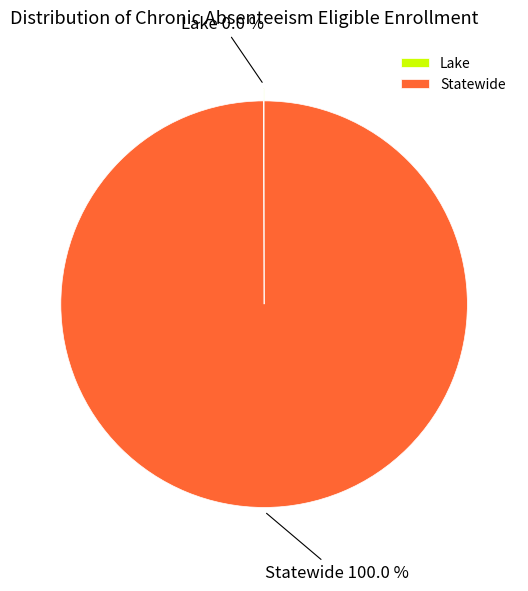

Which slice represents more than half of the pie?

Statewide